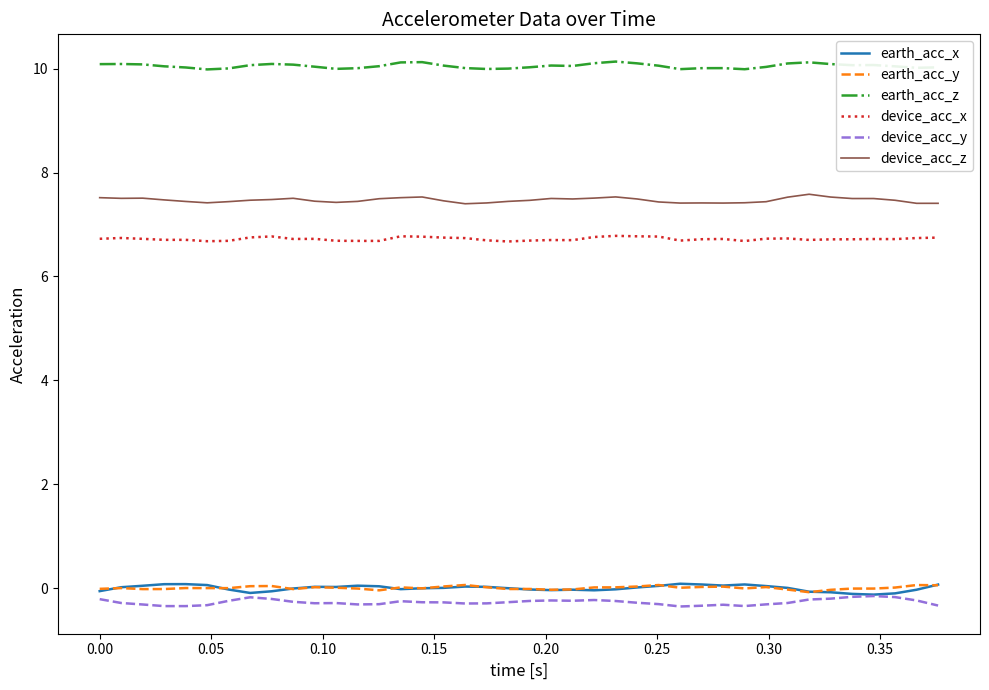

True or false: earth_acc_z and device_acc_x cross at least once.

False